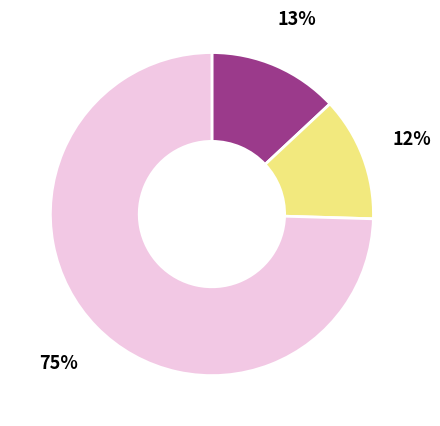

Is there a majority slice in this chart?

Yes